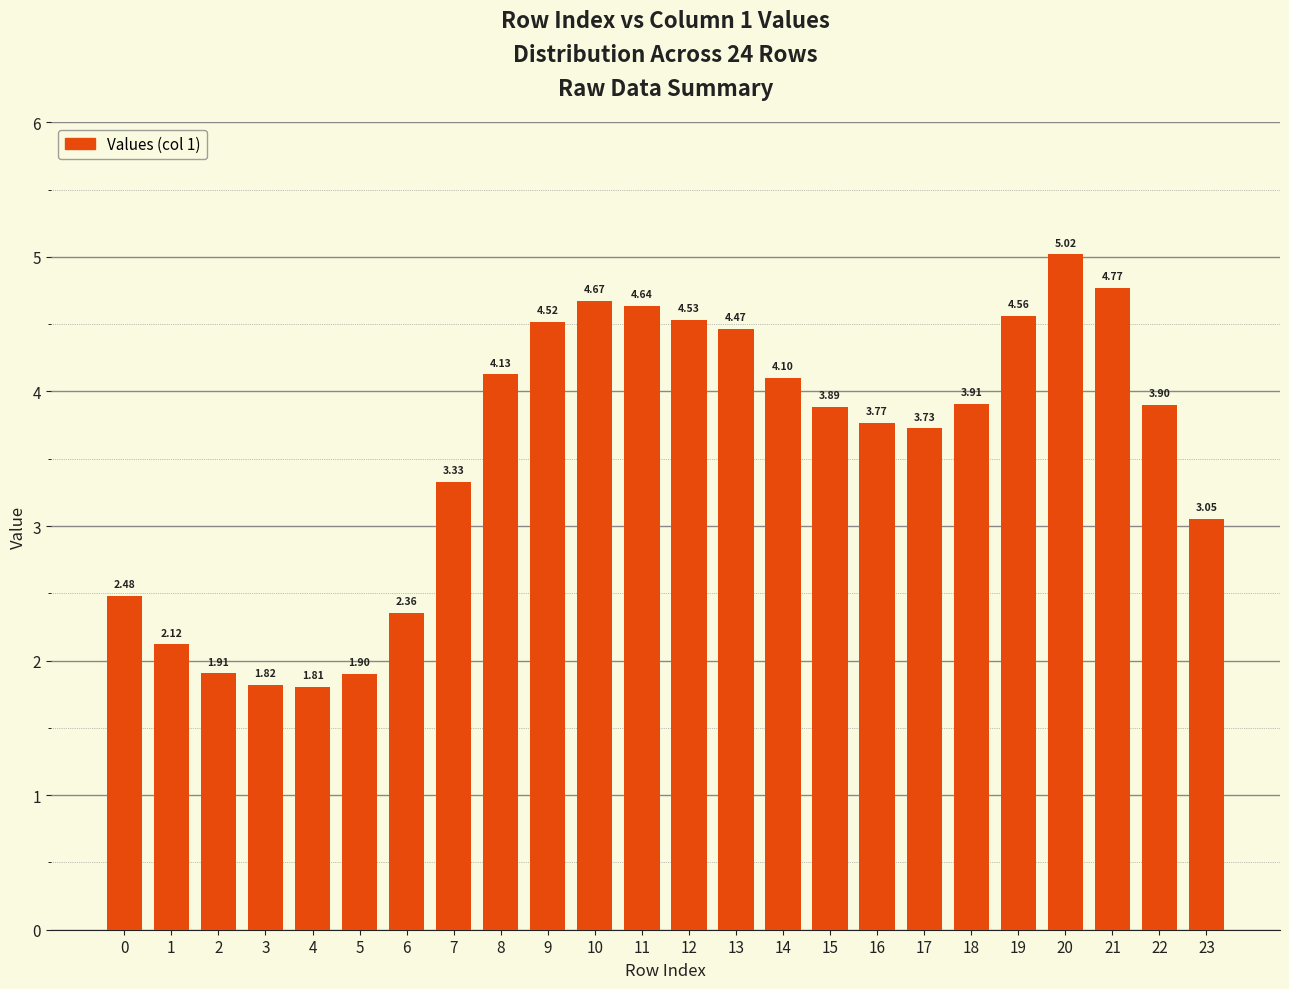

Approximately how many times larger is the value at 5 compared to 20?

0.4